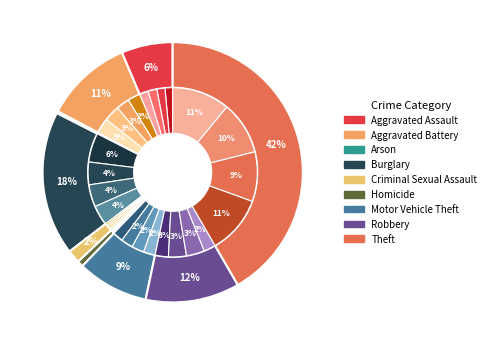

The Homicide slice represents 11% of the pie. True or false?

False